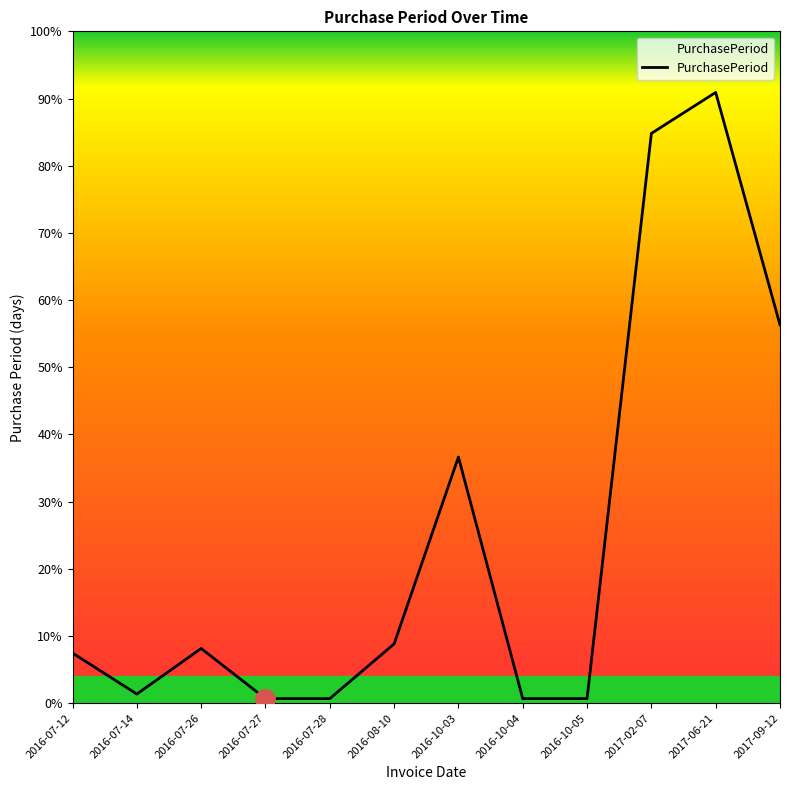

True or false: there are more than 1 points higher than both neighbors.

True